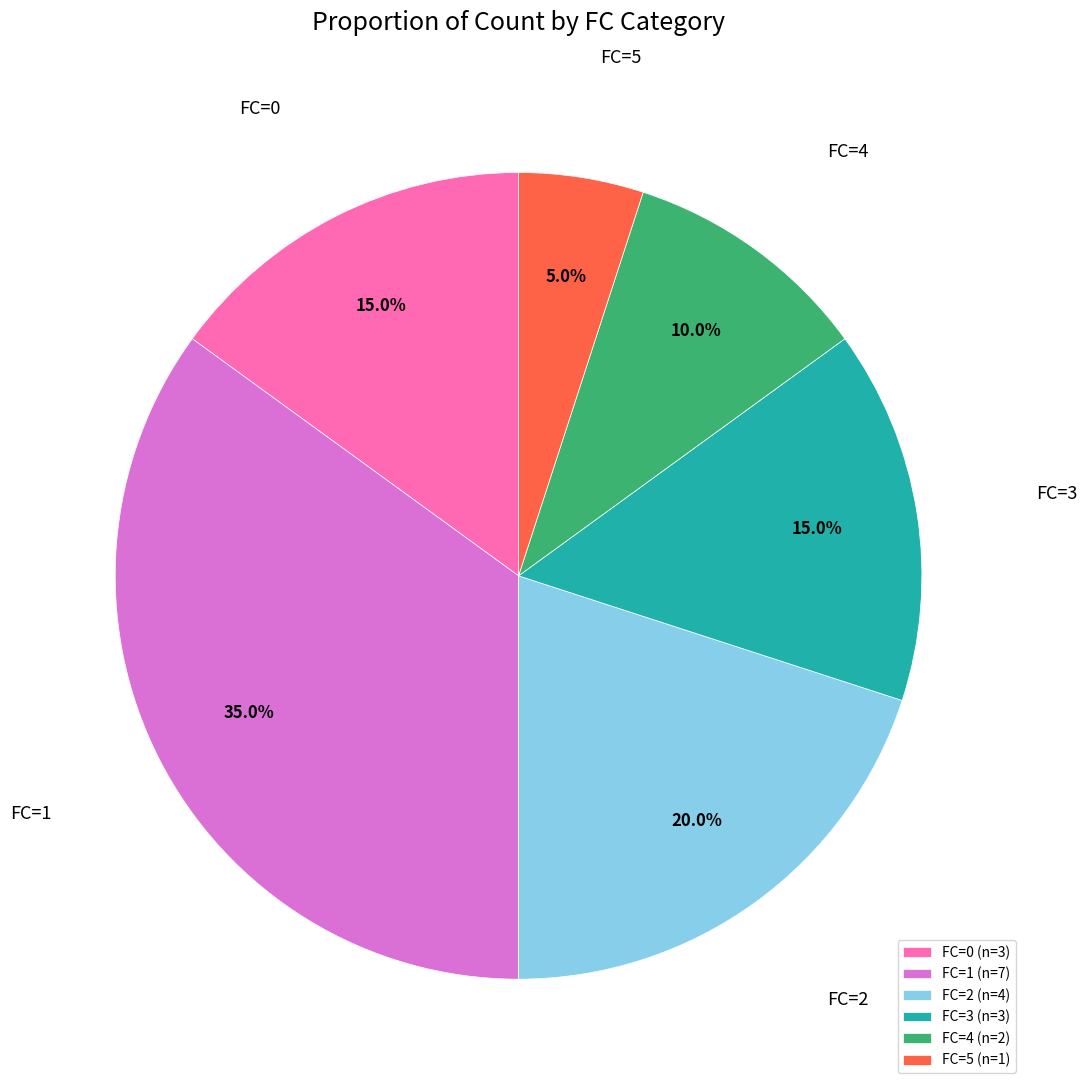

Is there any slice that represents more than half of the pie?

No